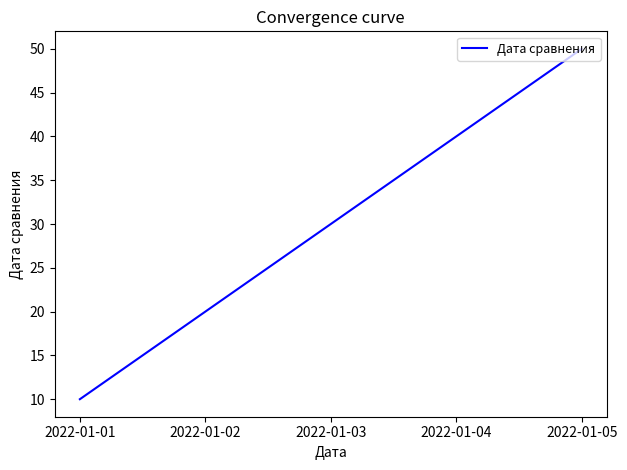

Rank the categories by value from lowest to highest.

2022-01-01, 2022-01-02, 2022-01-03, 2022-01-04, 2022-01-05